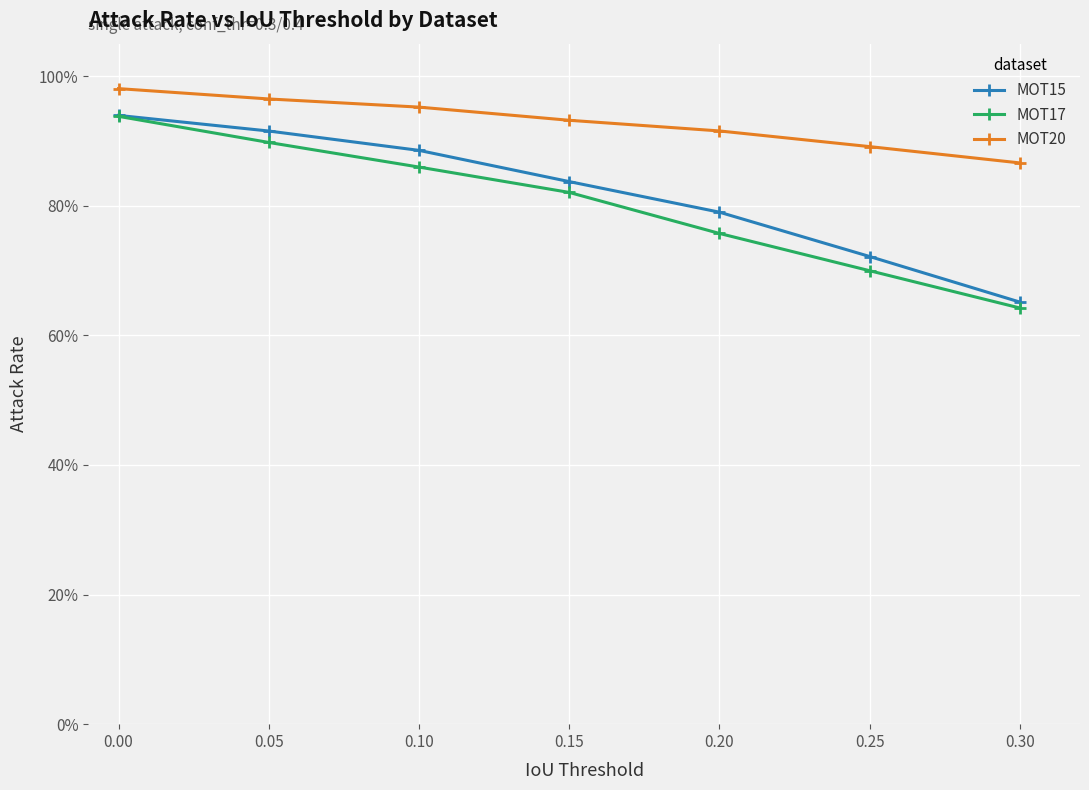

How many MOT17 values are between 0 and 1?

7